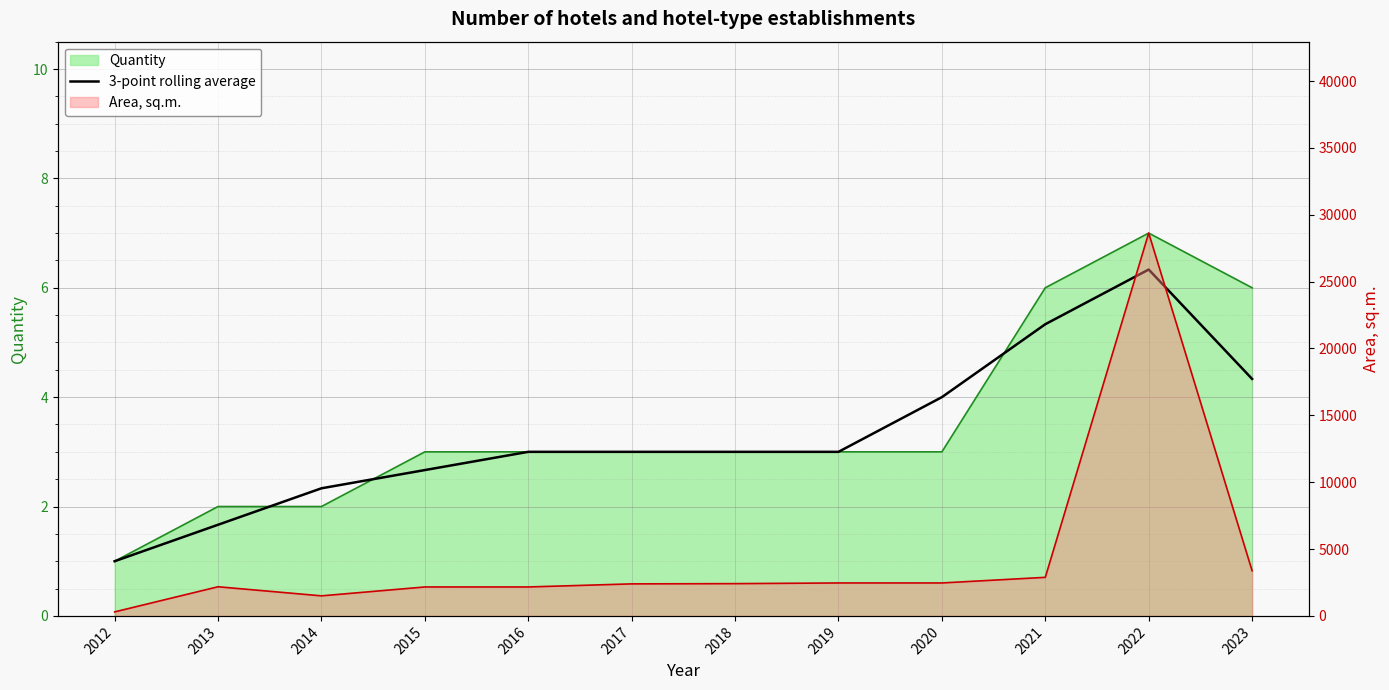

Rank the categories by value from highest to lowest.

2022, 2021, 2023, 2020, 2016, 2017, 2018, 2019, 2015, 2014, 2013, 2012